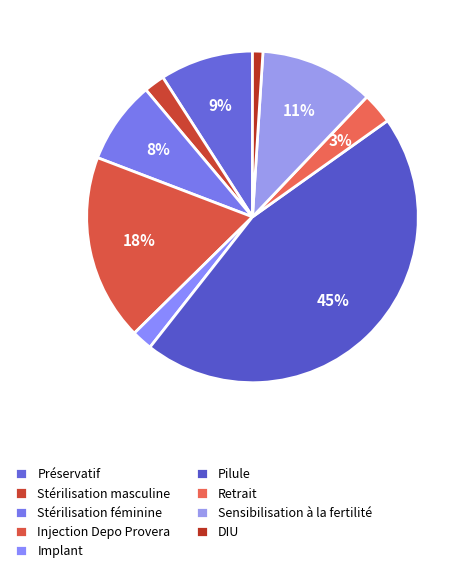

Does Retrait account for over 50% of the chart?

No